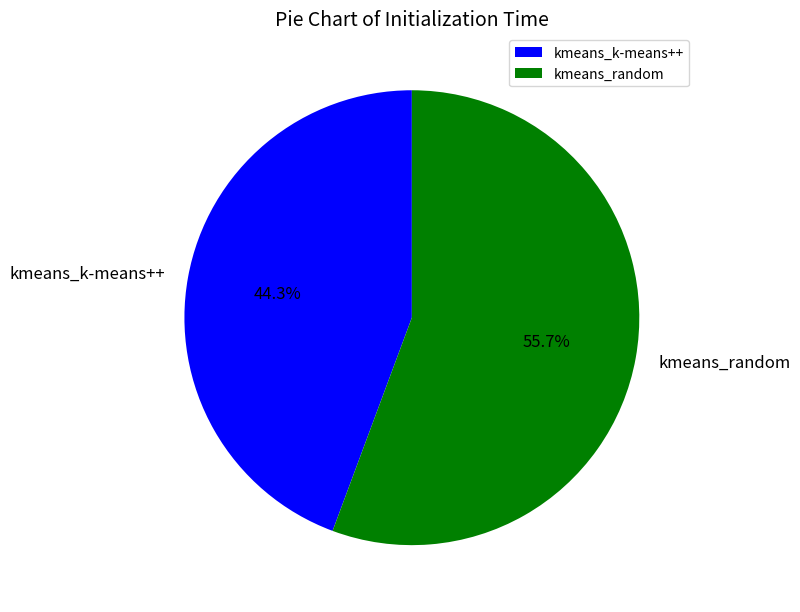

Which category accounts for the majority?

kmeans_random